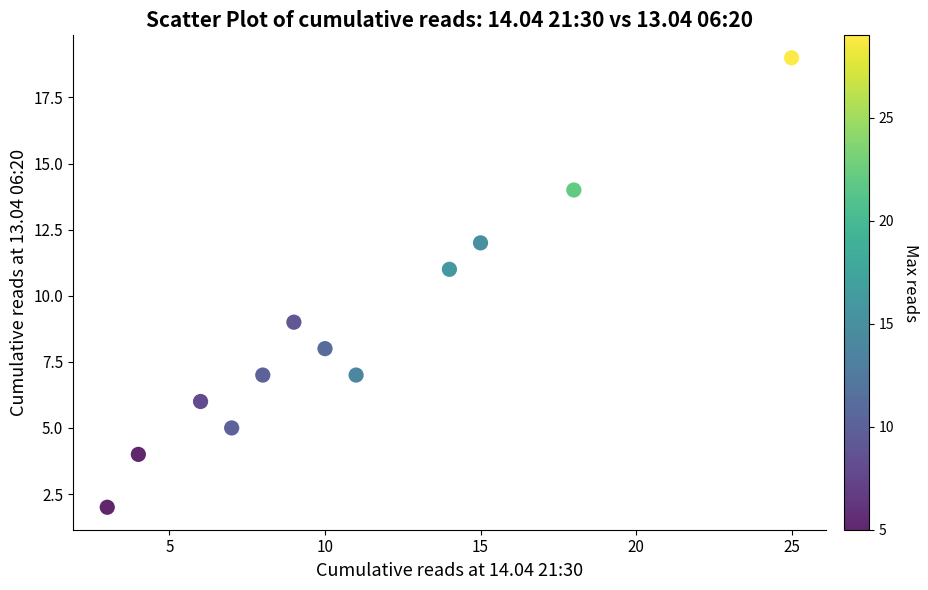

What is the average X value?

11